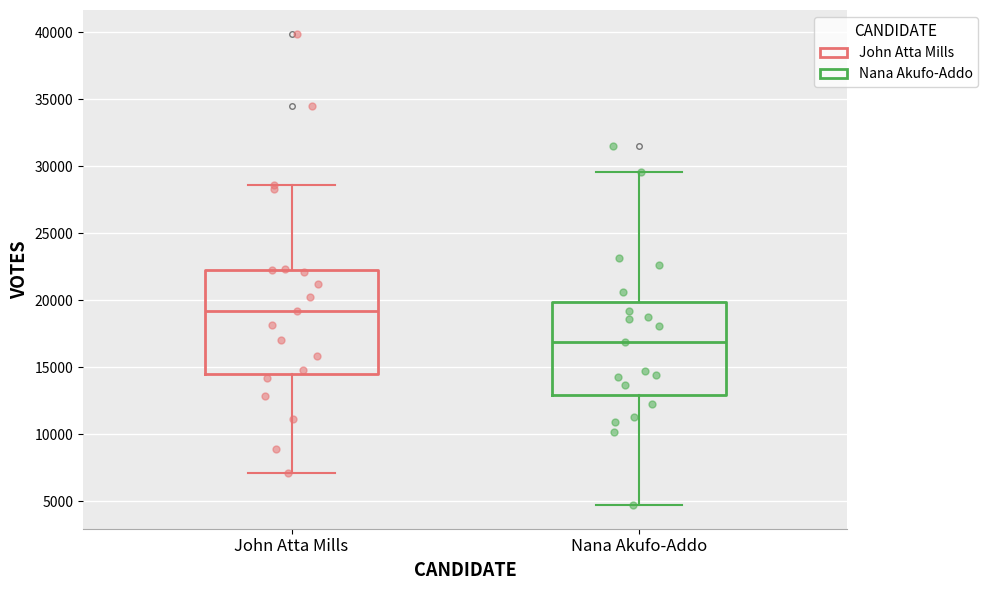

Comparing the boxes themselves (not the whiskers), which one is the tallest?

John Atta Mills